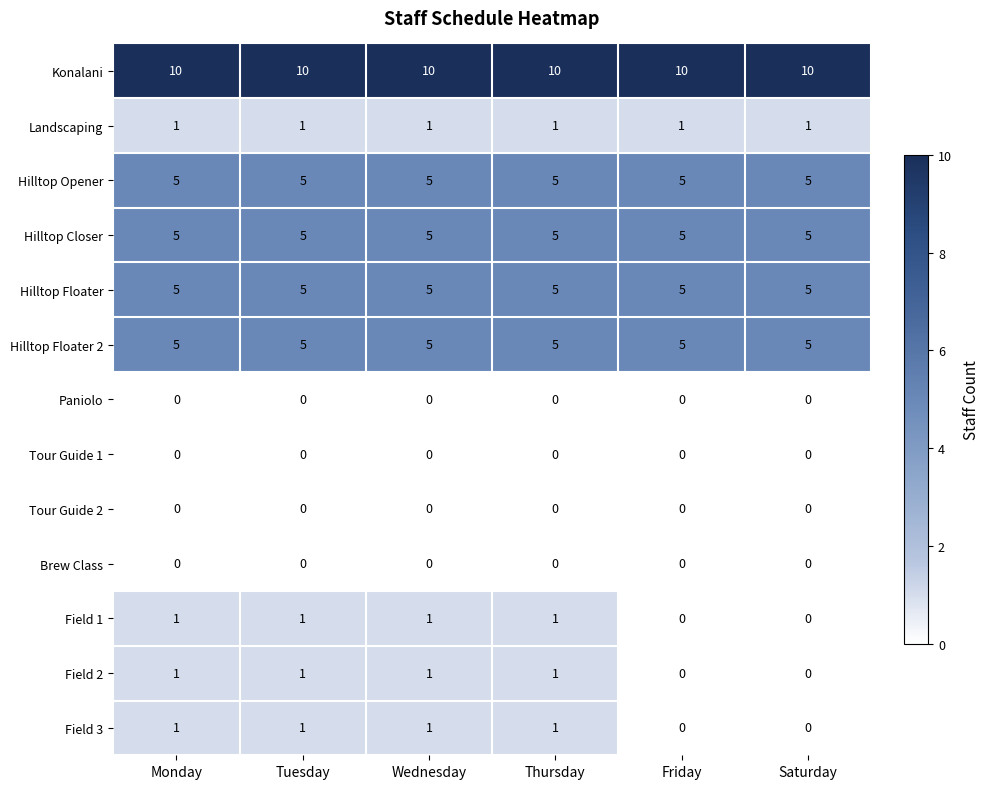

What is the total value across all series at Thursday?

34